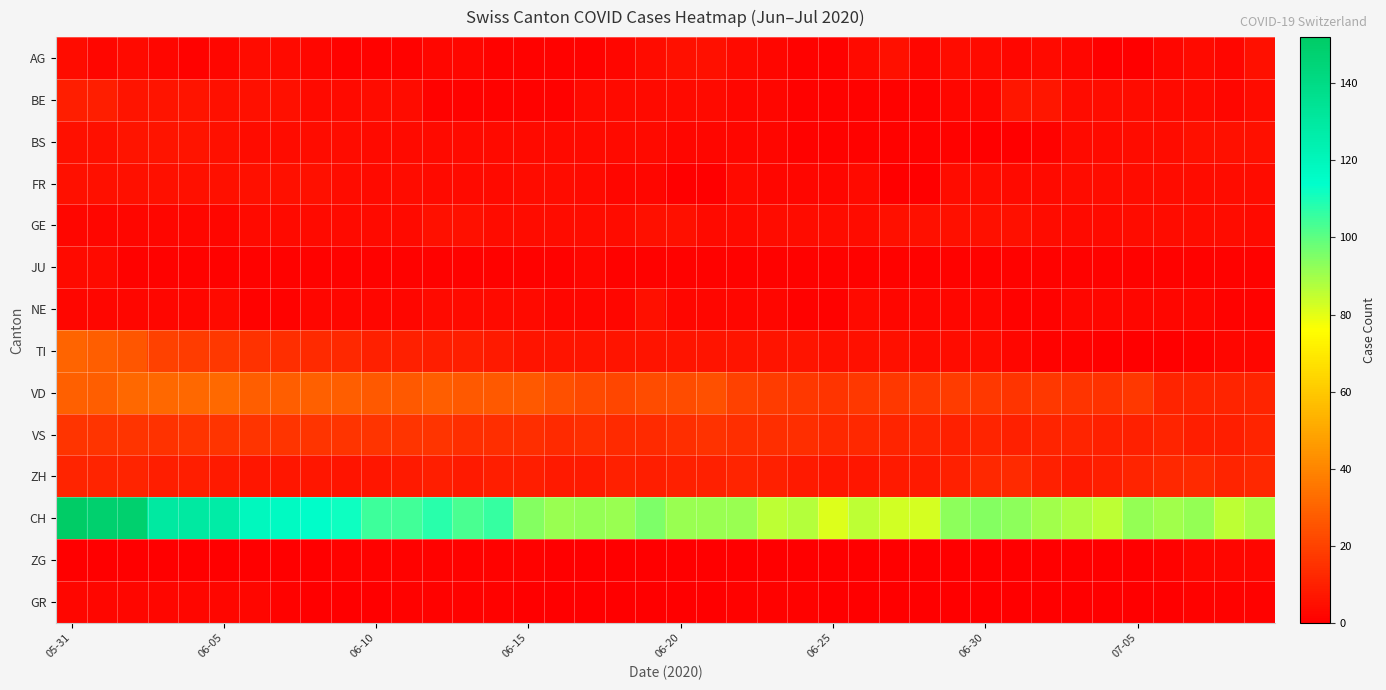

At which category does the chart reach its peak across all series?

05-31